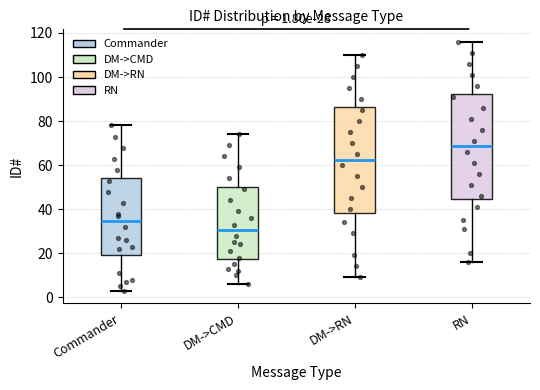

Which box's median line is the highest?

RN